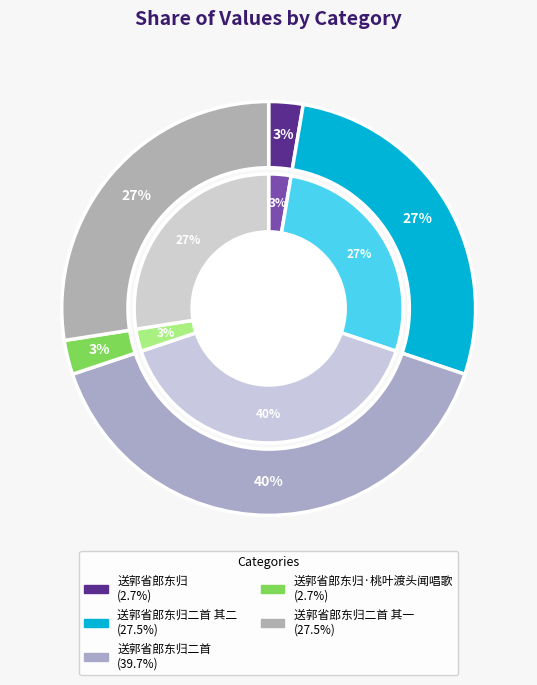

To the nearest percent, what is the average slice percentage?

20%